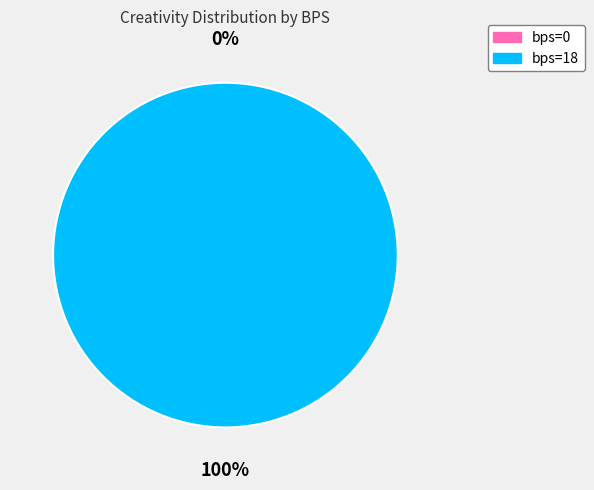

Combined, what portion of the pie is bps=0 and bps=18?

100.0%